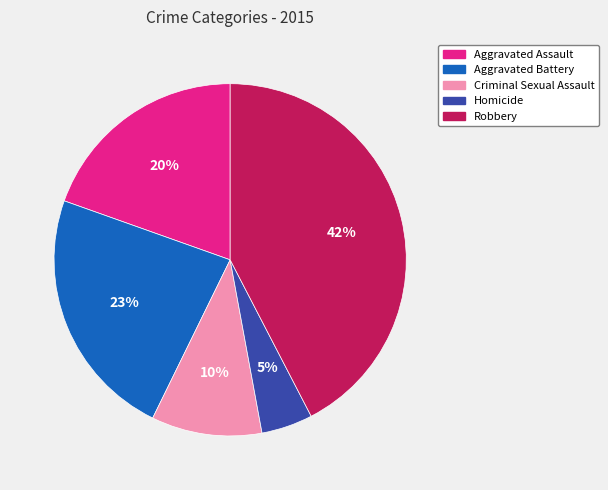

Is Homicide the majority of the pie?

No